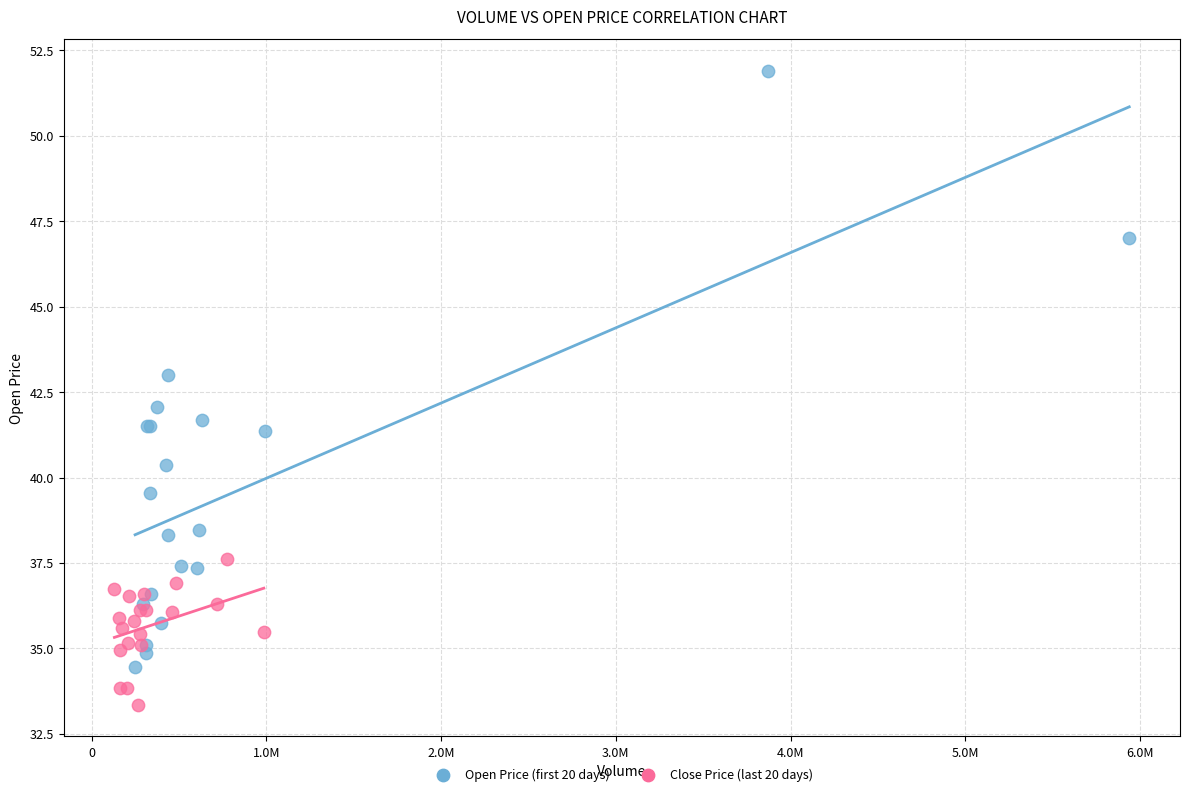

Which series has the widest spread of Y values?

Open Price (first 20 days)